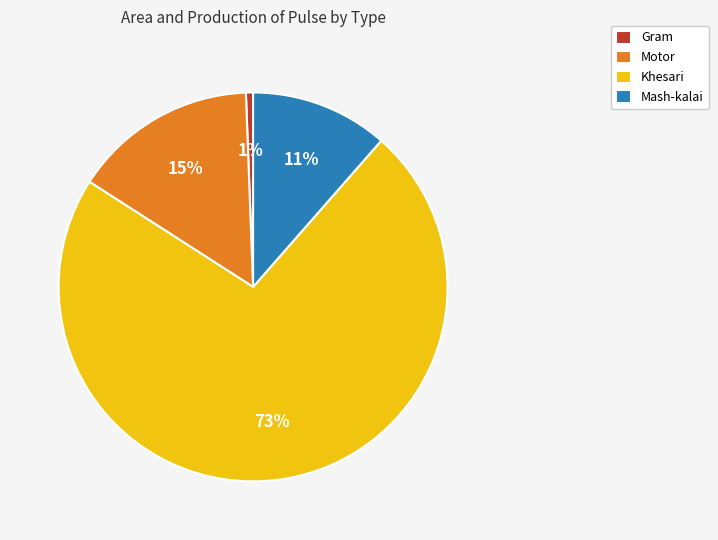

Is Motor the majority of the pie?

No